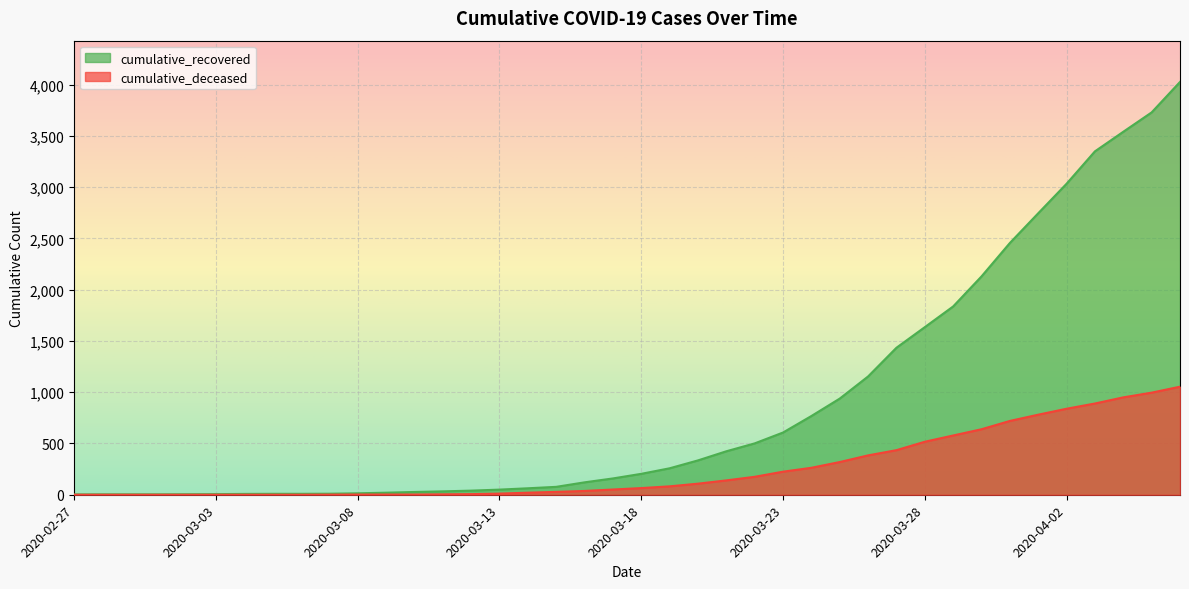

True or false: cumulative_deceased has a value of 781 at 2020-04-01.

True